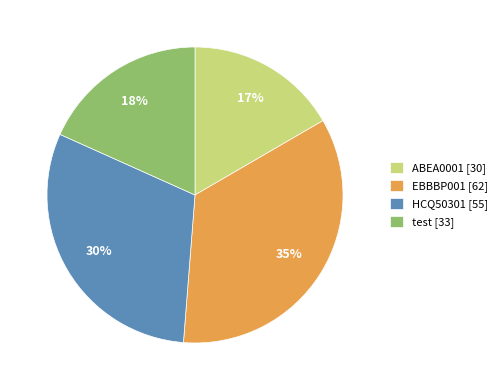

Is the sum of ABEA0001 [30] and EBBBP001 [62] greater than half?

Yes